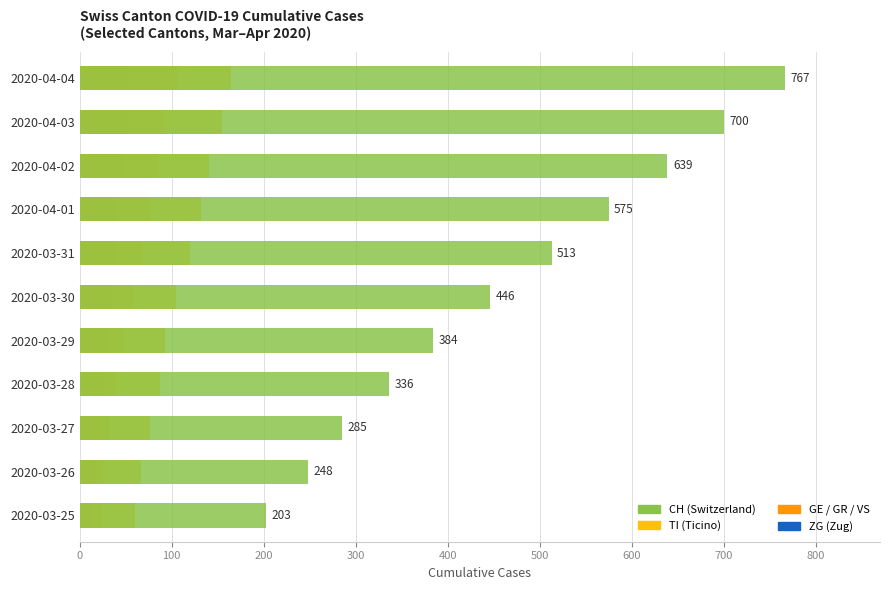

Reading right to left, extract all data points from this chart.

ZG: 2	1	1	1	1	1	1	1	0	0	0
VS: 53	51	47	40	37	35	31	25	21	17	15
GR: 30	30	28	26	23	19	15	12	9	8	8
GE: 106	92	85	77	68	58	48	40	32	25	23
TI: 165	155	141	132	120	105	93	87	76	67	60
CH: 767	700	639	575	513	446	384	336	285	248	203